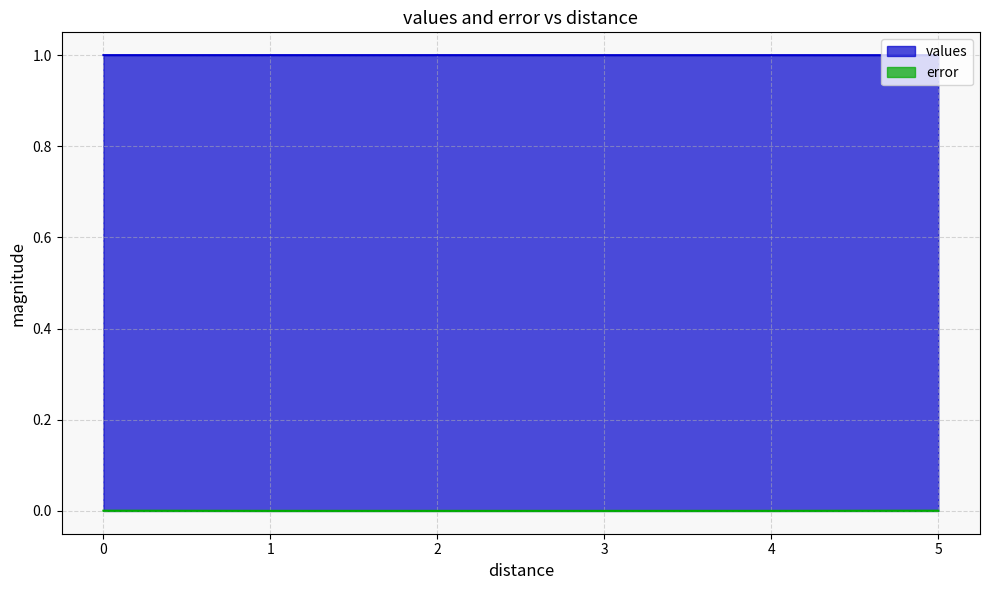

What are all the series names shown in the legend?

values, error